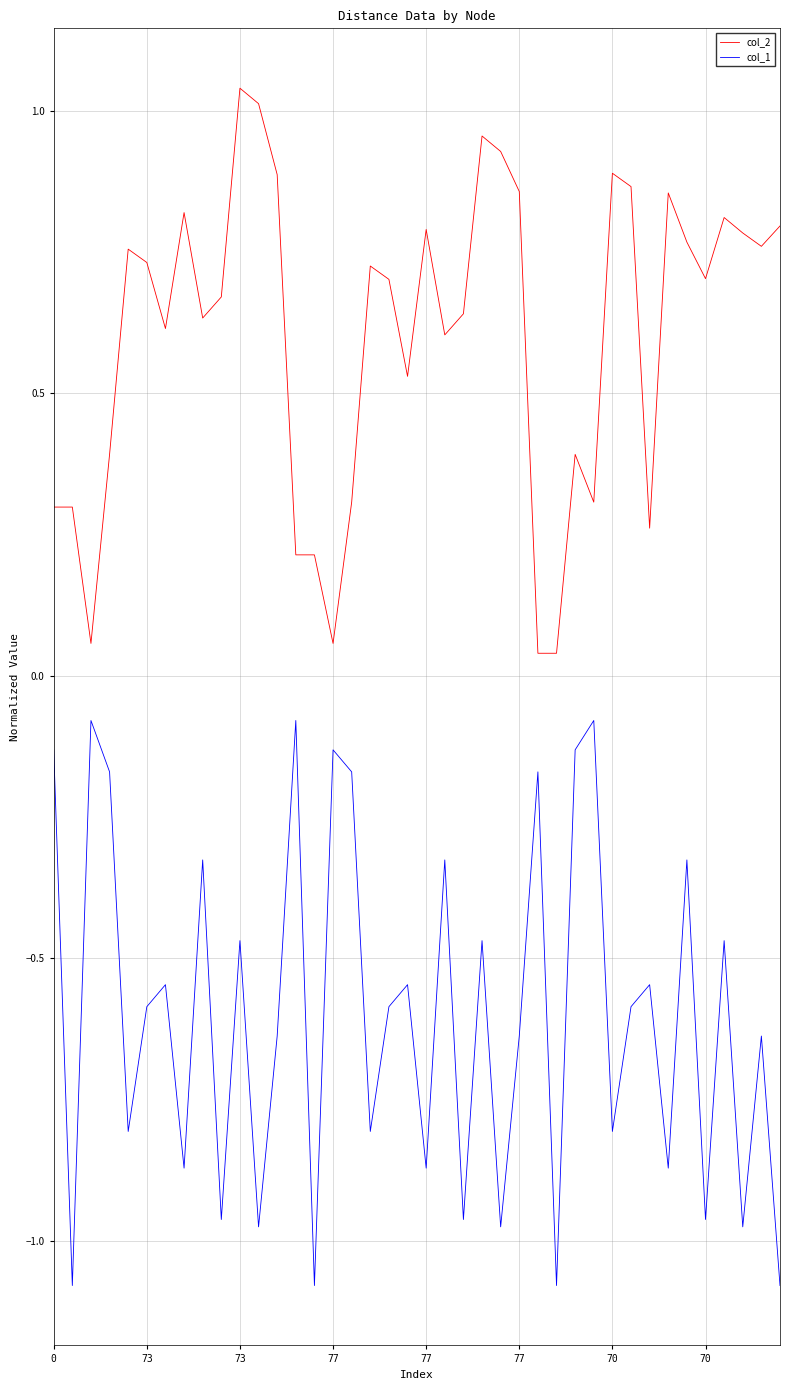

What are all the series names shown in the legend?

col_2, col_1